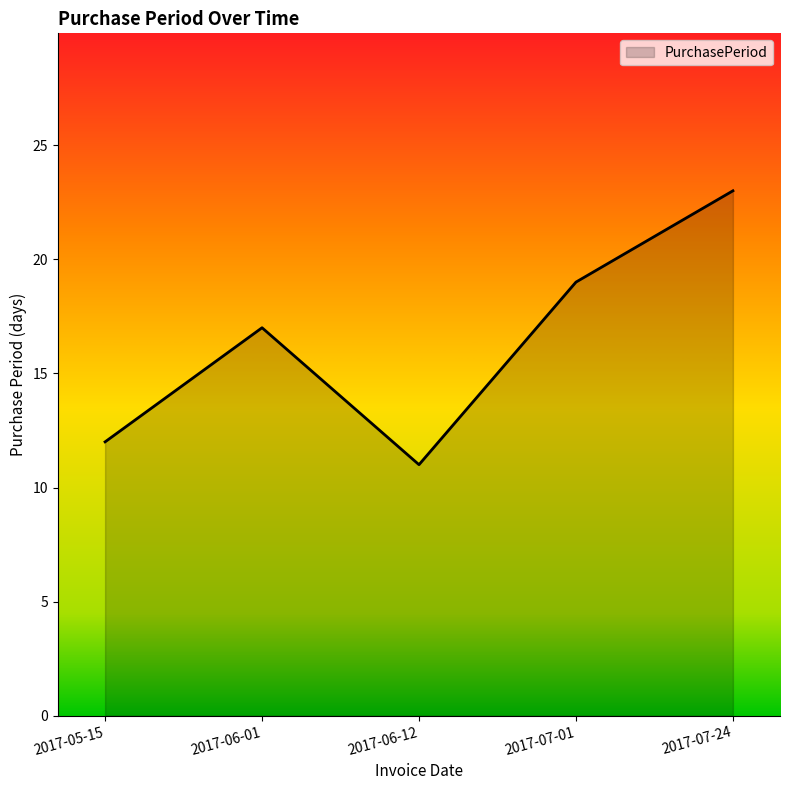

List the labels in order of value, largest first.

2017-07-24, 2017-07-01, 2017-06-01, 2017-05-15, 2017-06-12